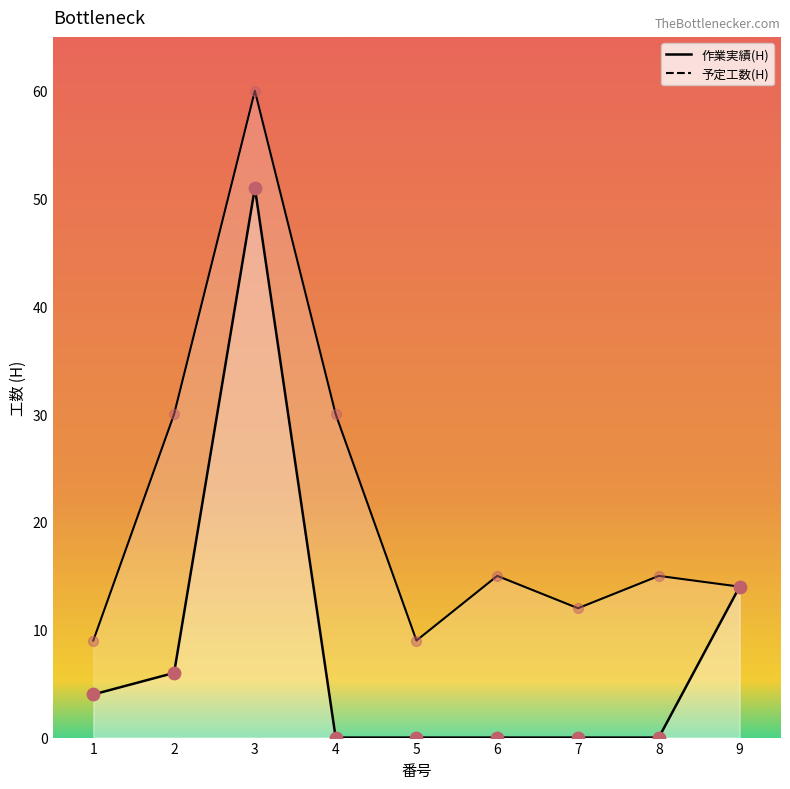

Which series has the largest Y range (max minus min)?

予定工数(H)